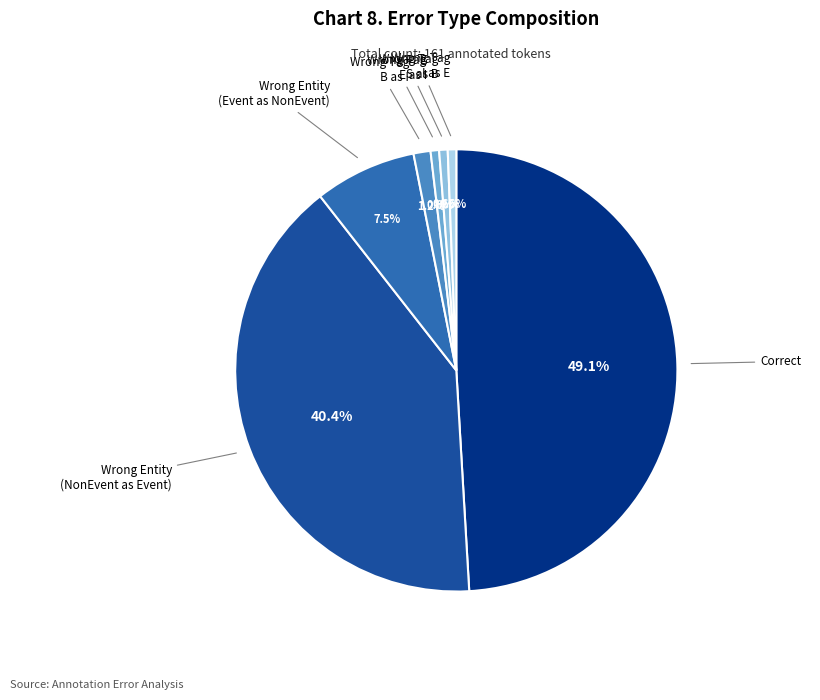

How many segments does this pie chart have?

7